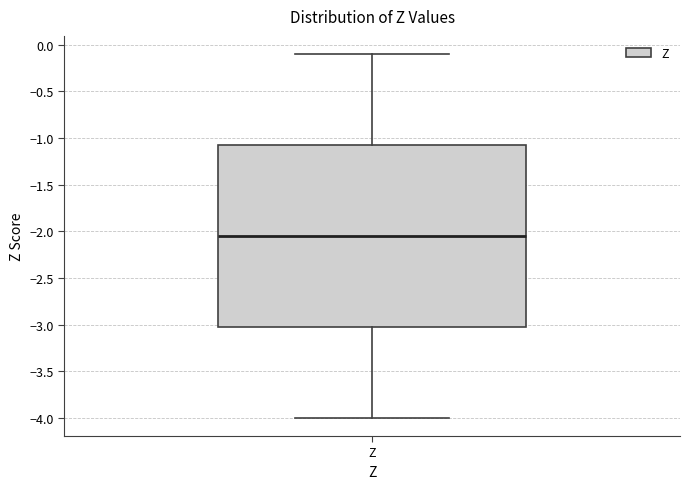

Read this box plot against the y-axis: the position of the median line, the range covered by the box, and the ends of both whiskers. The values are not printed on the chart, so give them approximately, as read against the axis.

median -2.05, box -3.00 to -1.05, whiskers -4.00 to -0.10